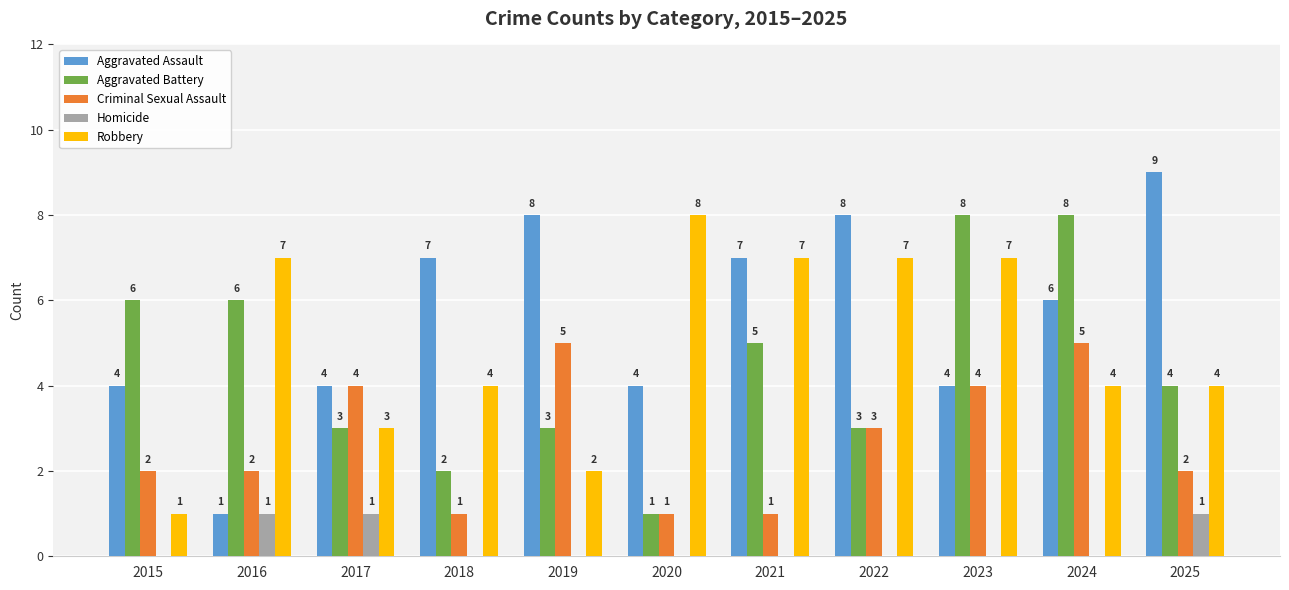

Which series has the largest total across all categories?

Aggravated Assault